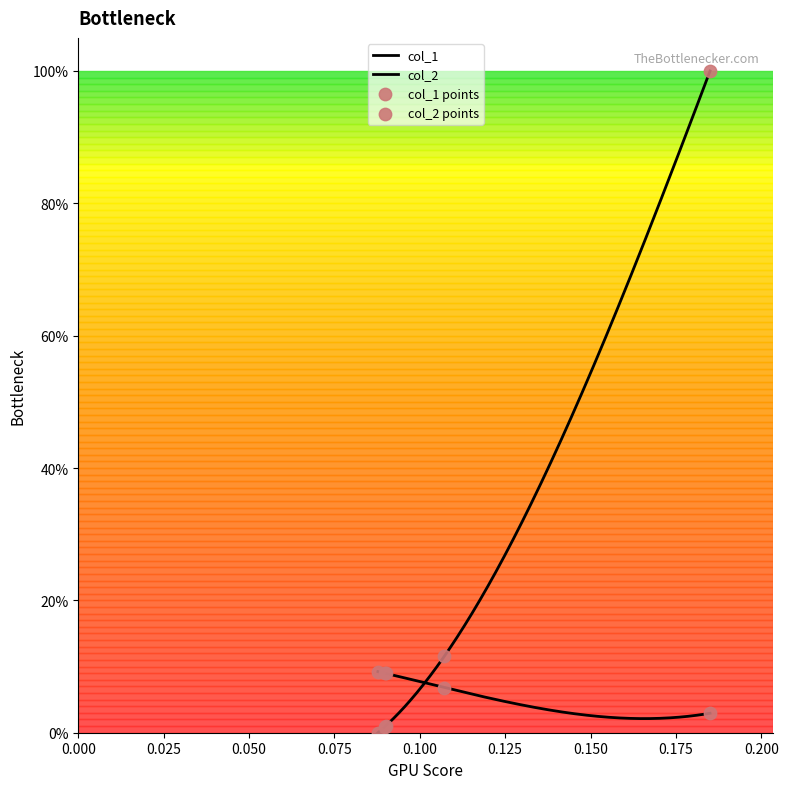

Is the value of col_1 at 0.08773669202972173 greater than the value of col_2 at 0.08773669202972173?

Yes